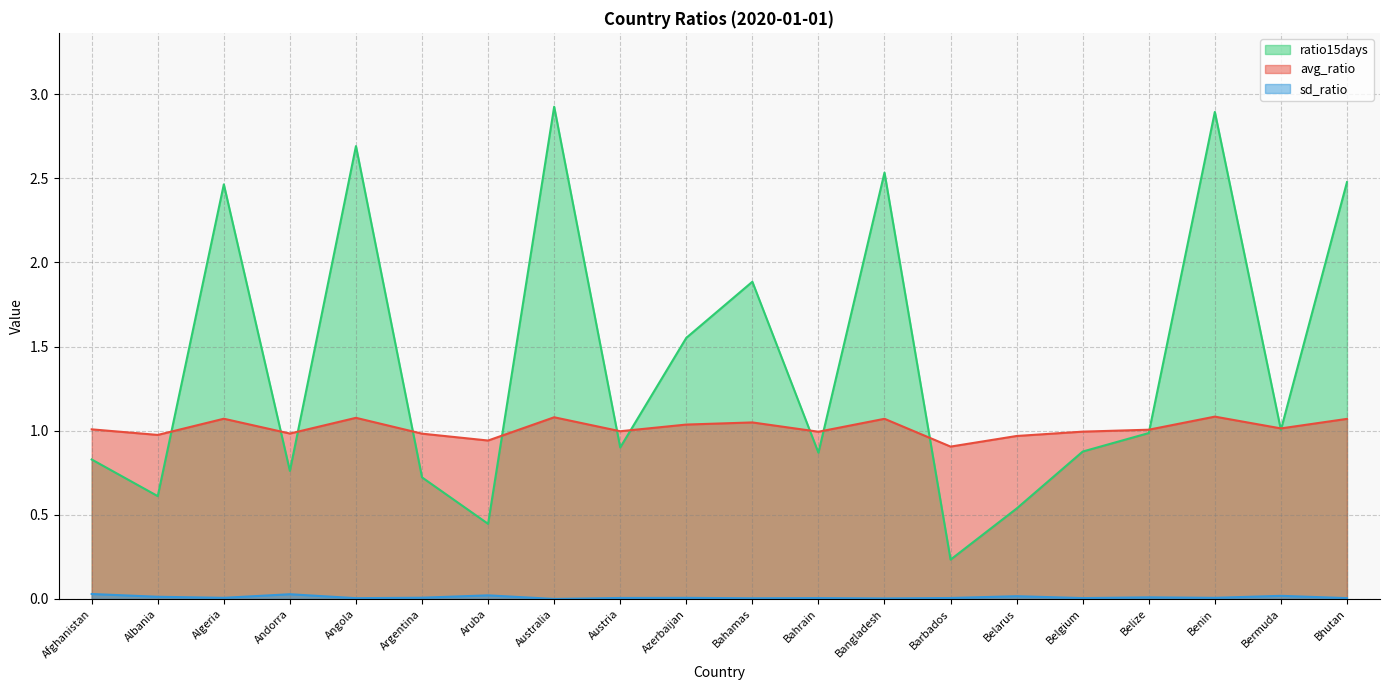

Rank the categories by sd_ratio value from lowest to highest.

Australia, Bangladesh, Bahamas, Angola, Bhutan, Belgium, Bahrain, Barbados, Austria, Azerbaijan, Benin, Algeria, Argentina, Belize, Albania, Belarus, Bermuda, Aruba, Andorra, Afghanistan